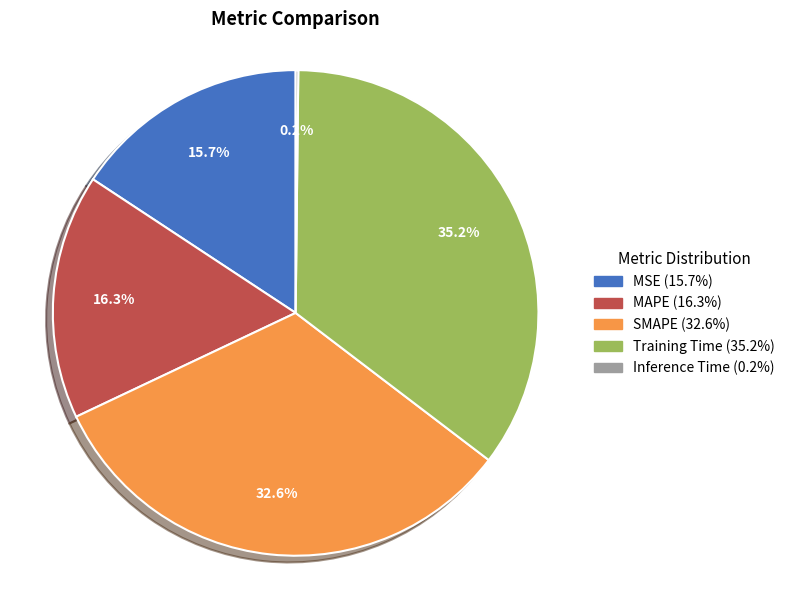

Do SMAPE and MAPE together represent more than half of the pie?

No